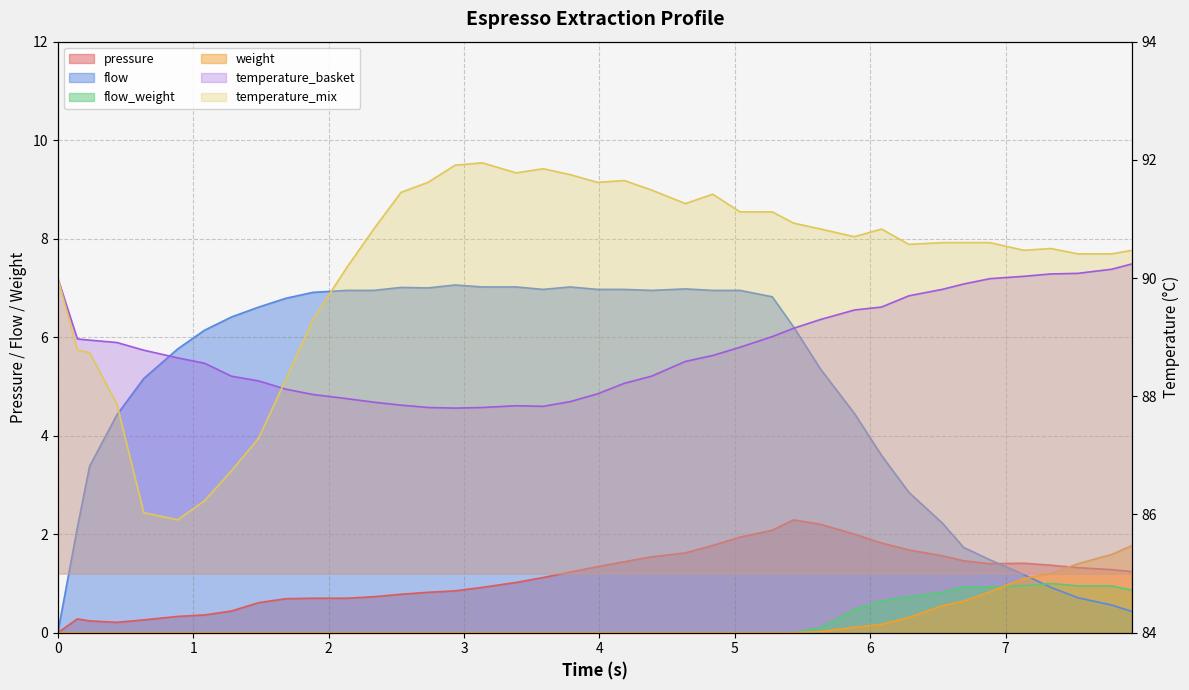

What is the difference between the maximum and second lowest values in the espresso_weight series?

1.8